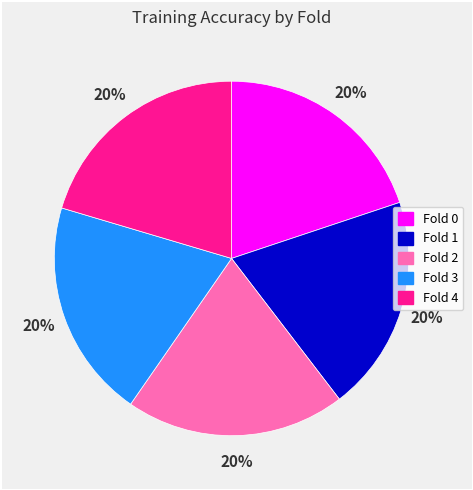

Combined, do Fold 4 and Fold 0 account for over 50%?

No